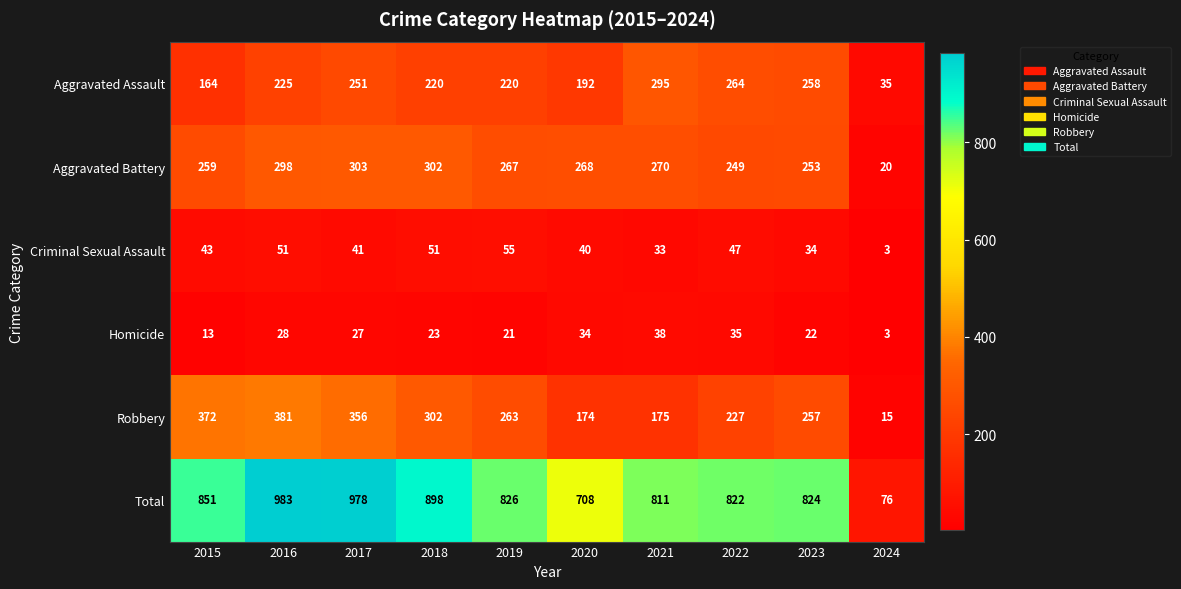

What is the difference between the Criminal Sexual Assault values at 2024 and 2019?

52